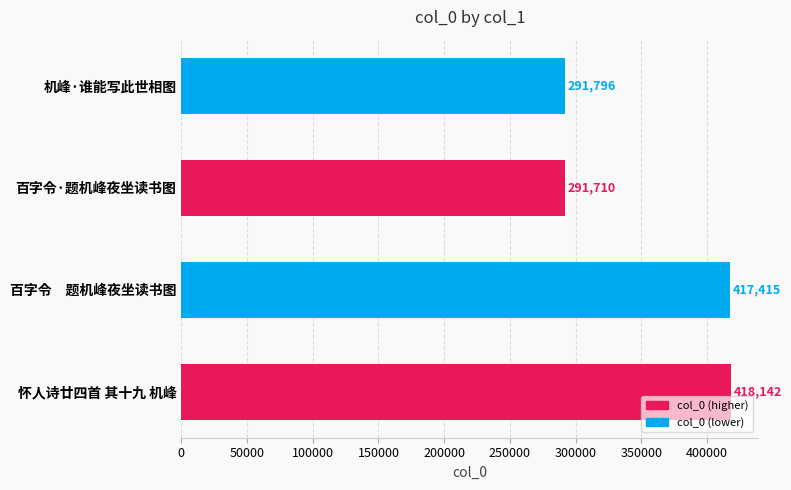

Reading bottom to top, transcribe all the data shown in this chart.

怀人诗廿四首 其十九 机峰=418142	百字令　题机峰夜坐读书图=417415	百字令·题机峰夜坐读书图=291710	机峰·谁能写此世相图=291796